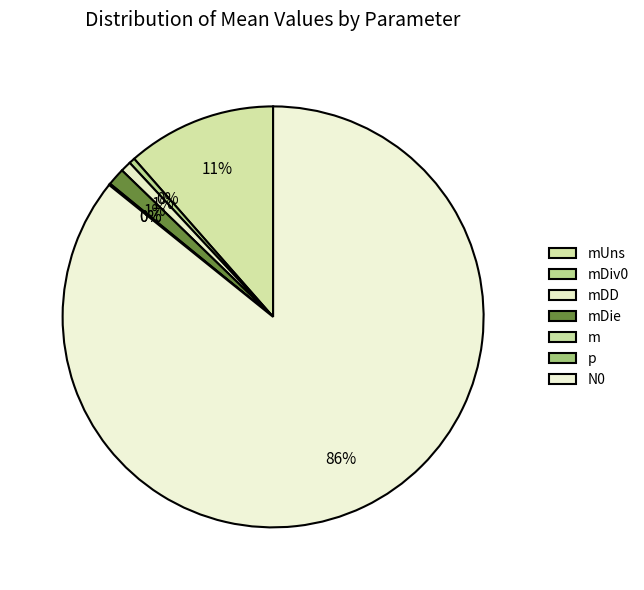

Which category has the smallest portion of the pie?

p